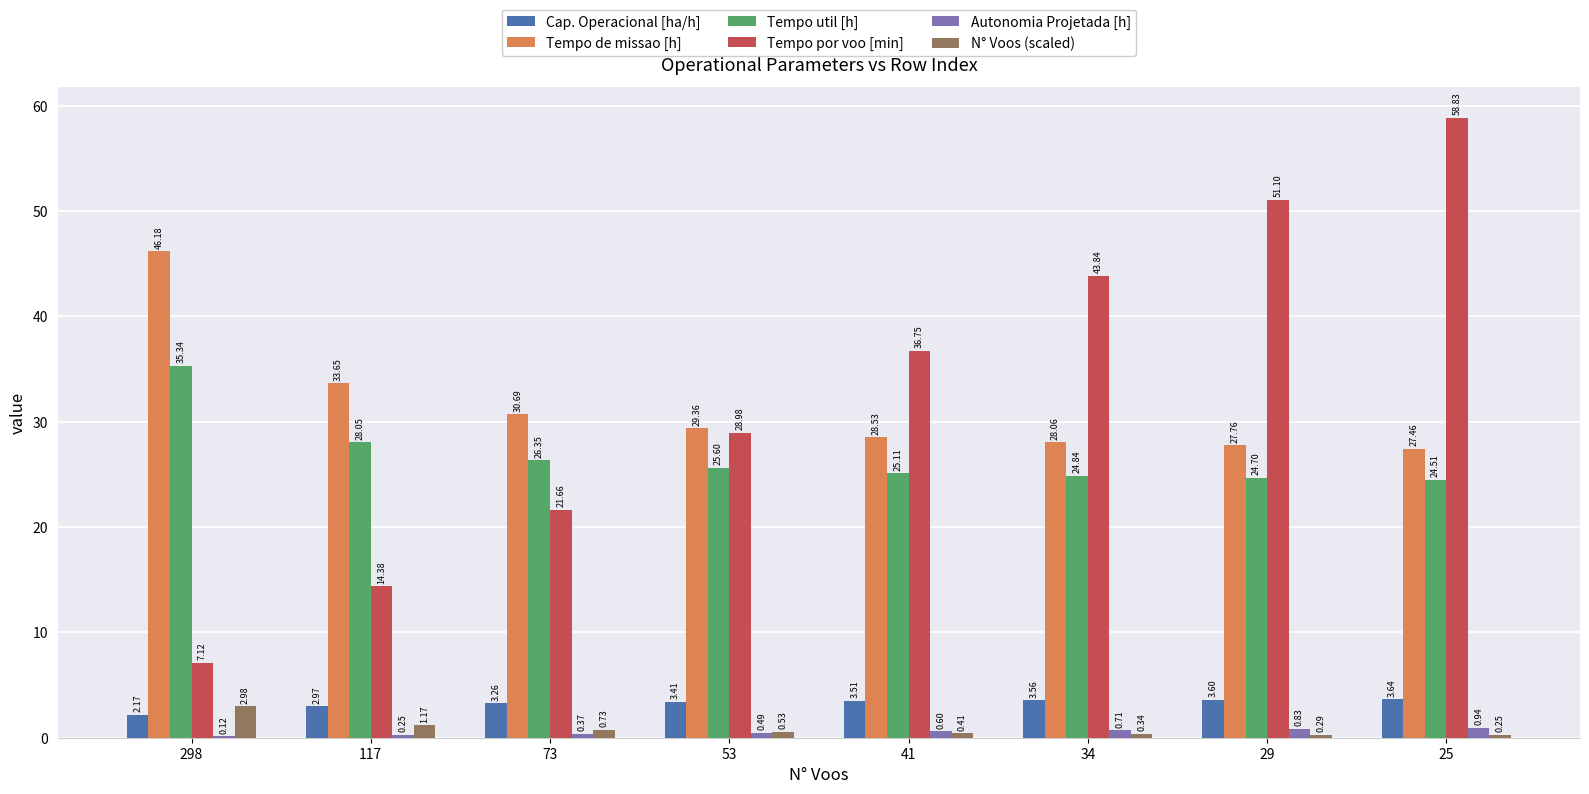

Which series has the largest total across all categories?

Tempo por voo [min]